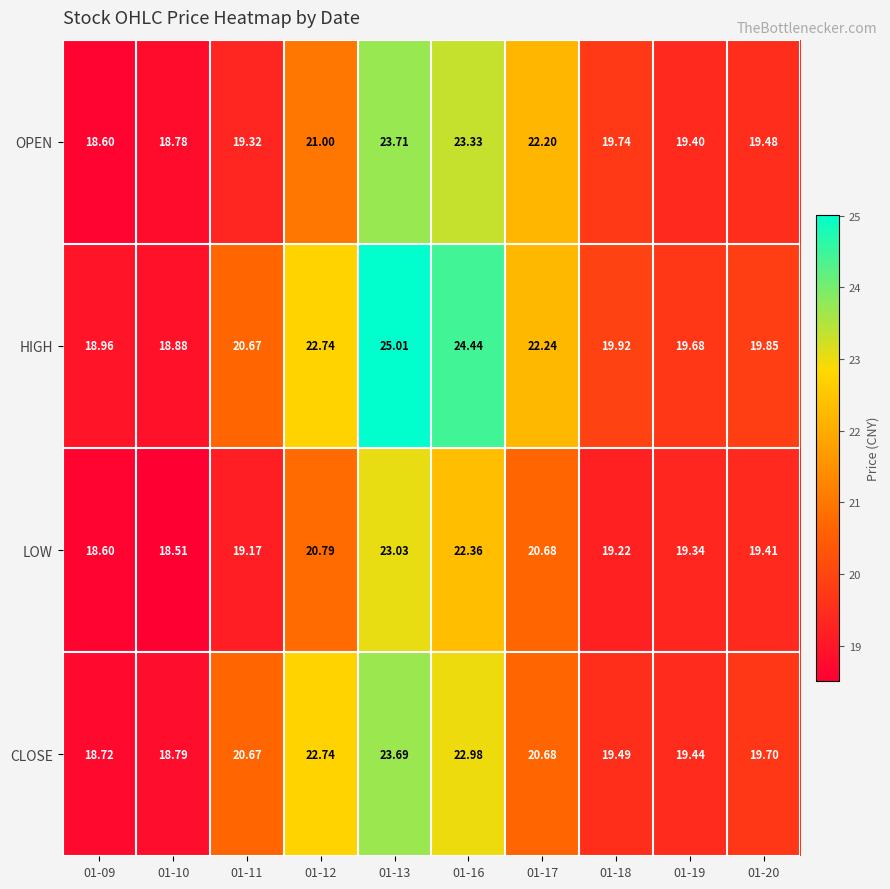

Which series has the largest range (max minus min)?

HIGH